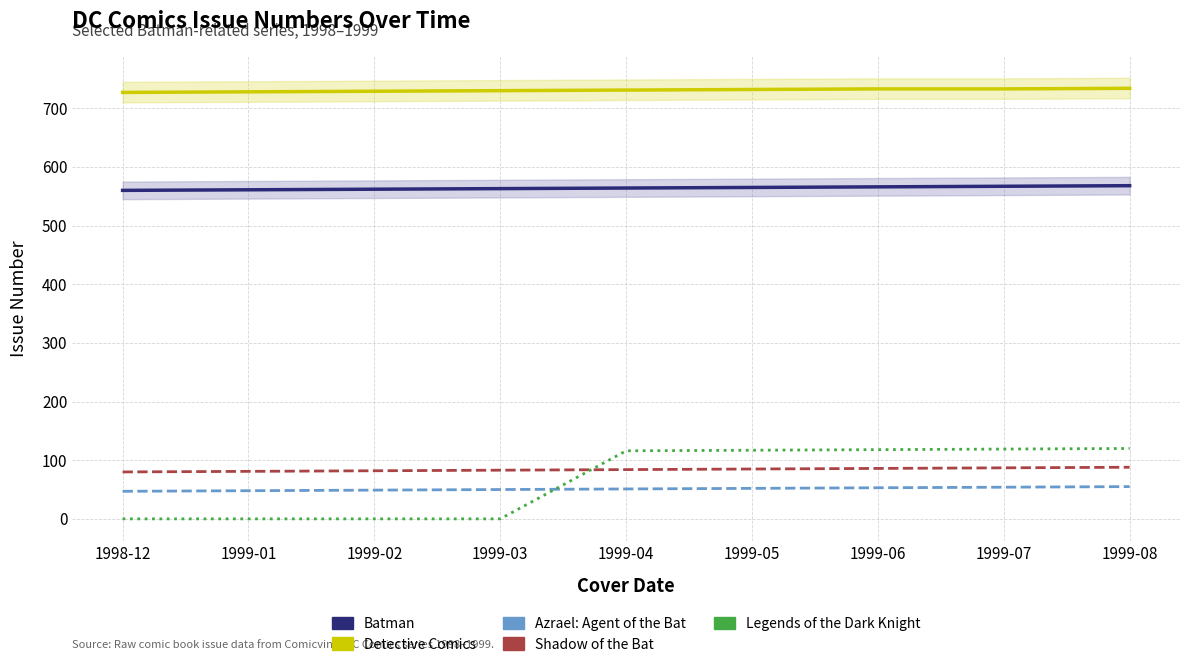

At which label does Shadow of the Bat first exceed 84?

1999-05